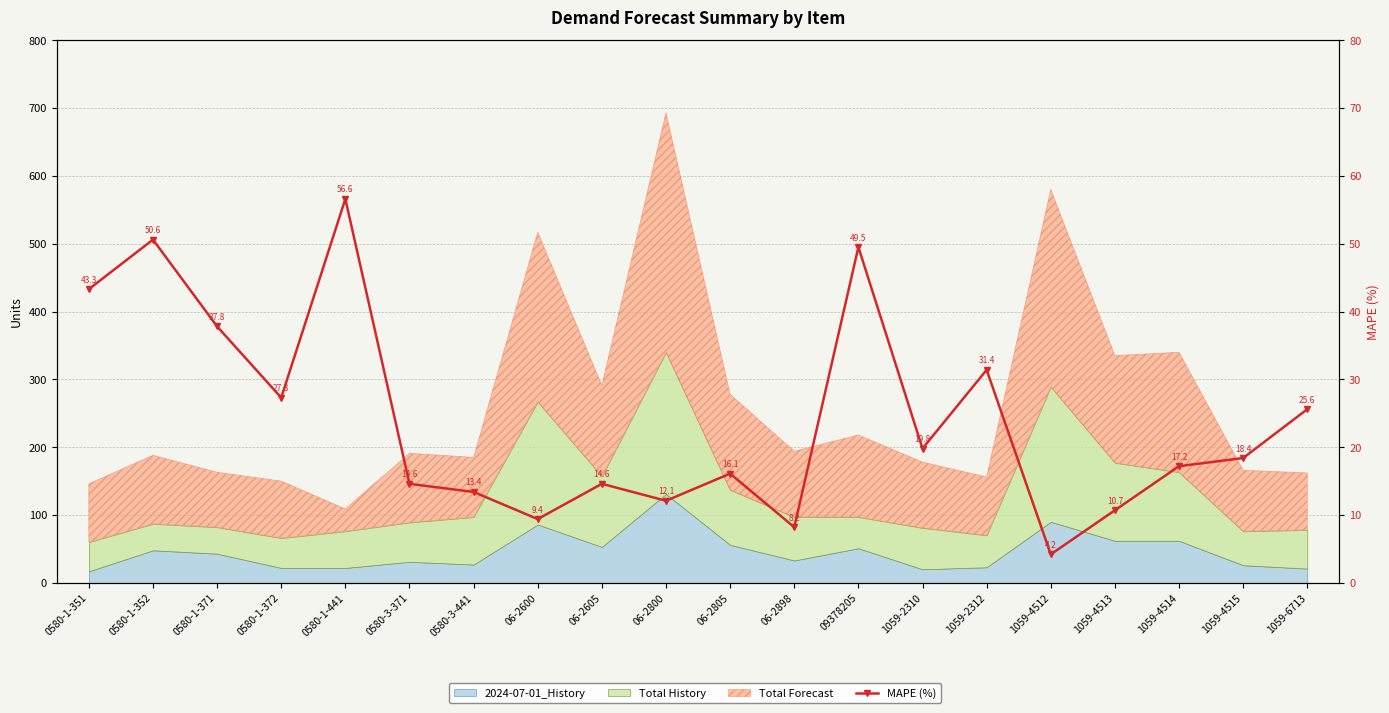

Reading right to left, transcribe all the data shown in this chart.

1059-6713=25.6	1059-4515=18.4	1059-4514=17.2	1059-4513=10.7	1059-4512=4.2	1059-2312=31.4	1059-2310=19.8	09378205=49.5	06-2898=8.2	06-2805=16.1	06-2800=12.1	06-2605=14.6	06-2600=9.4	0580-3-441=13.4	0580-3-371=14.6	0580-1-441=56.6	0580-1-372=27.3	0580-1-371=37.8	0580-1-352=50.6	0580-1-351=43.3